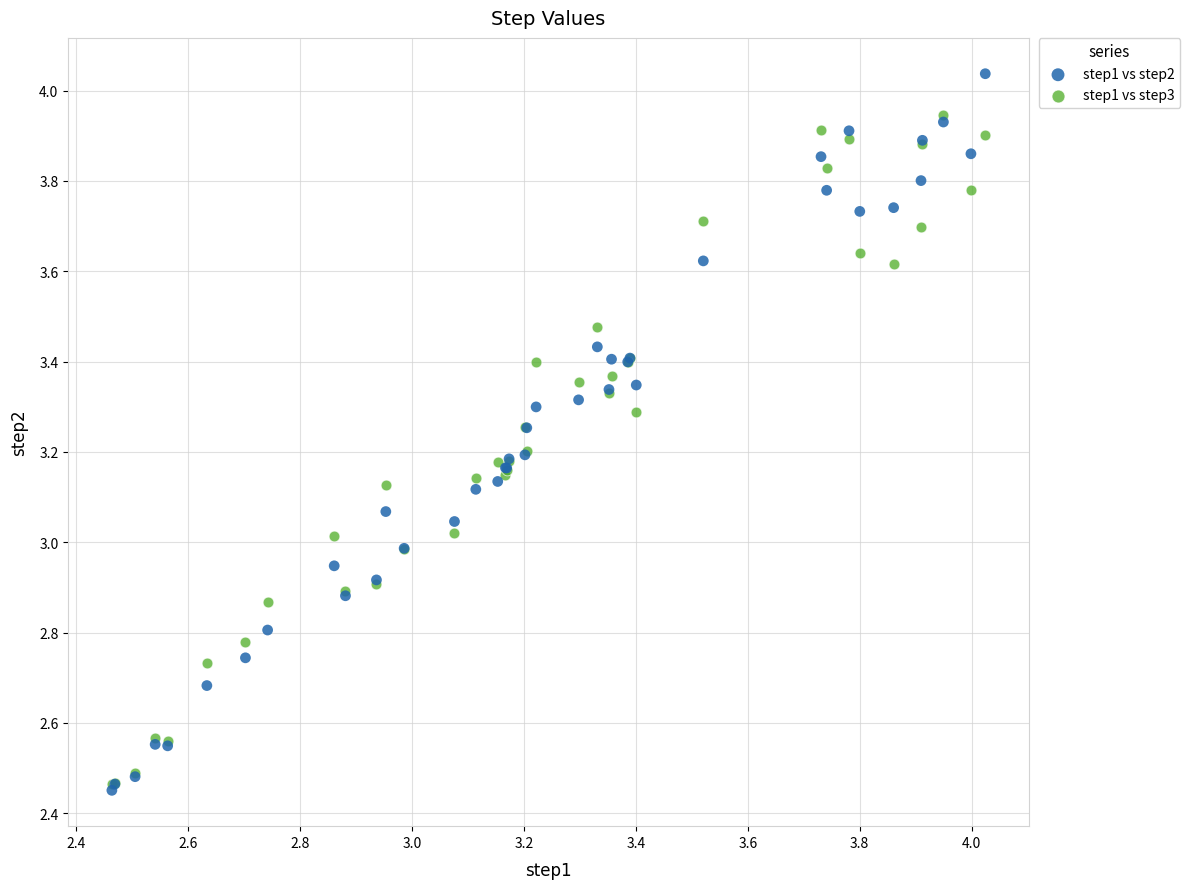

What are all the series names shown in the legend?

step1 vs step2, step1 vs step3